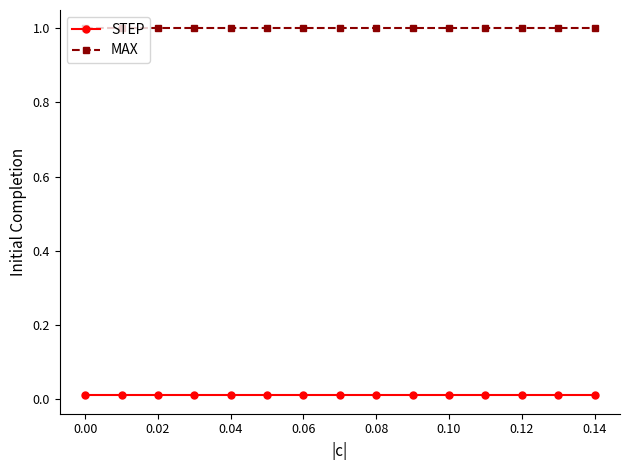

Is this an area chart (filled region under the line)?

No